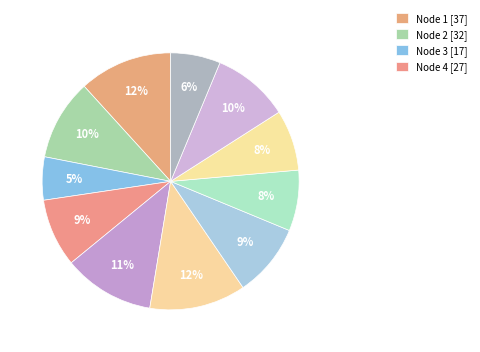

Count the number of slices in the pie.

11